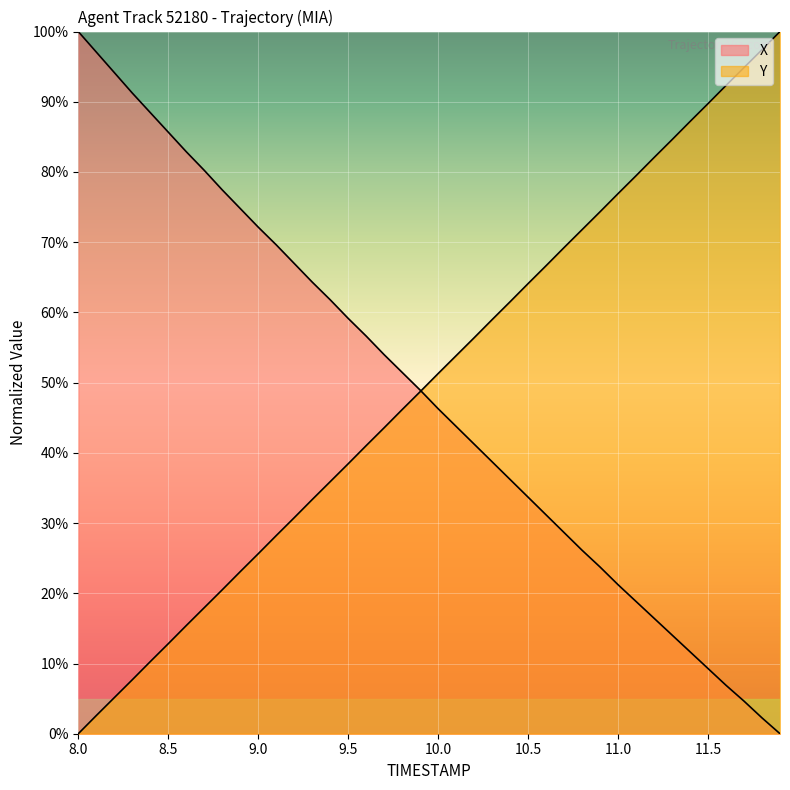

True or false: Y has more than 2 interior local peaks.

False